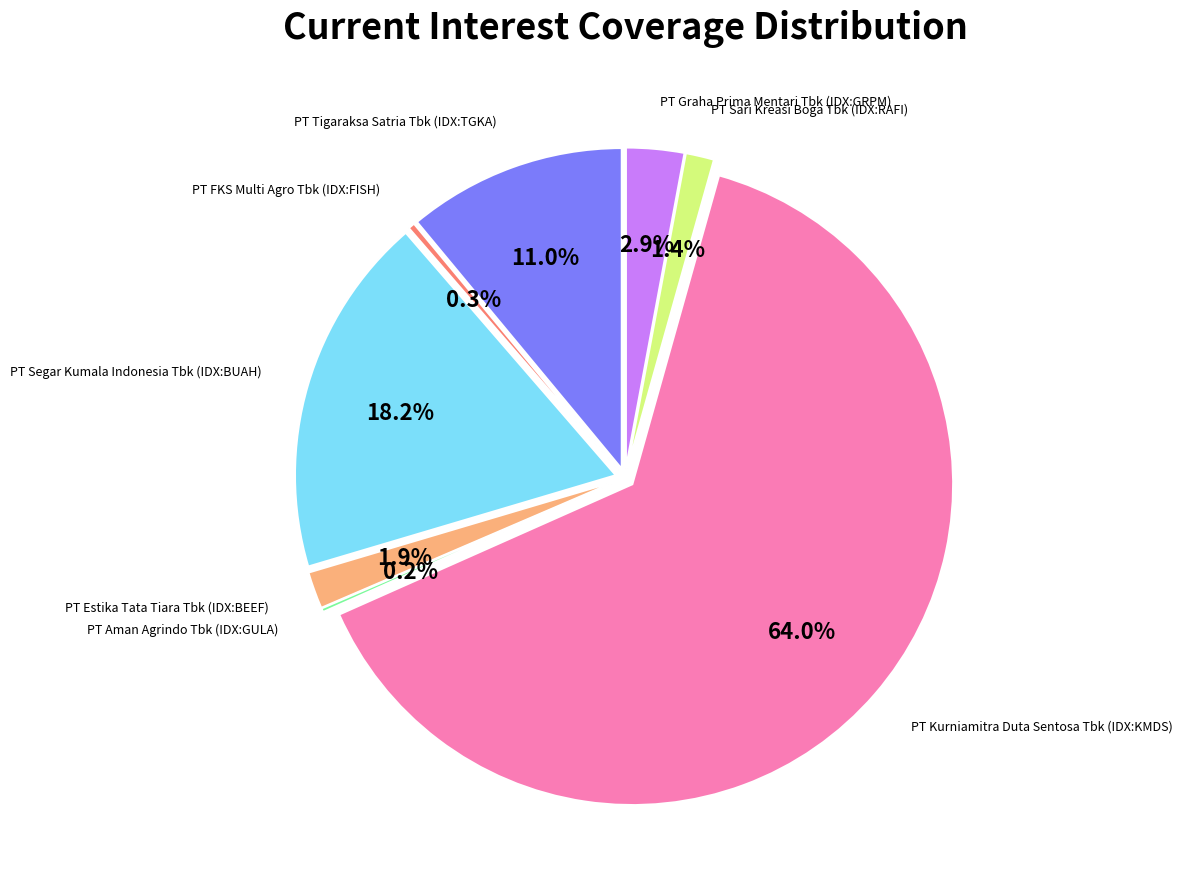

What is the smallest slice in the pie chart?

PT Aman Agrindo Tbk (IDX:GULA)